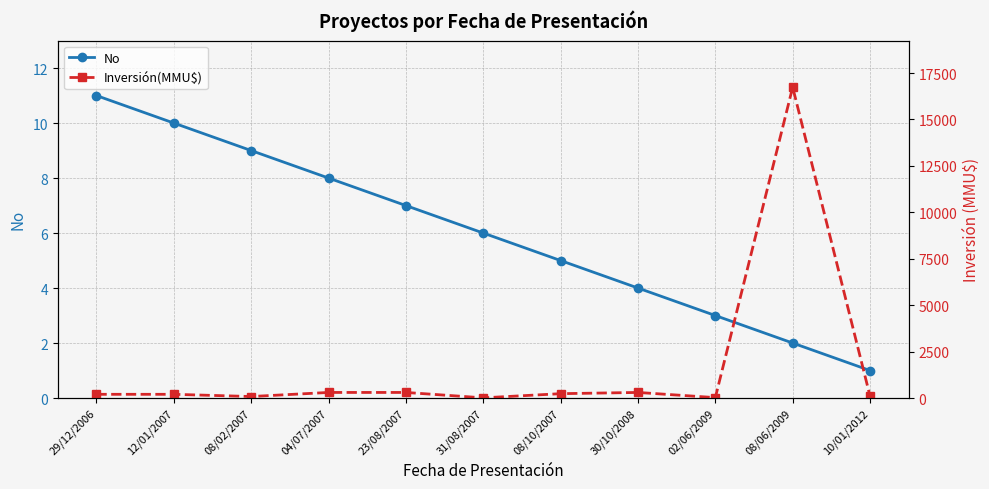

Between 30/10/2008 and 02/06/2009, which is larger?

30/10/2008